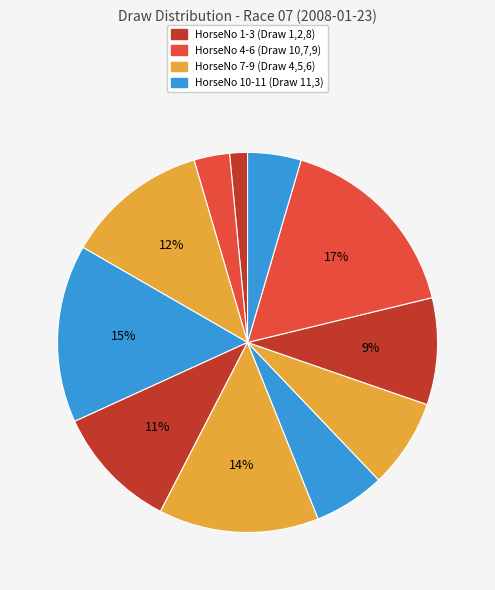

How many segments does this pie chart have?

11